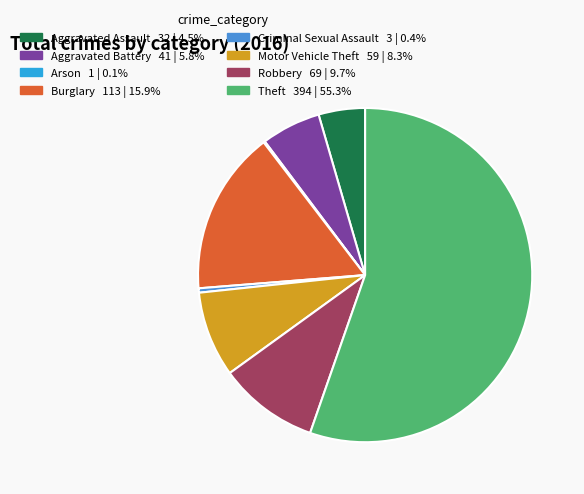

Is there a majority slice in this chart?

Yes